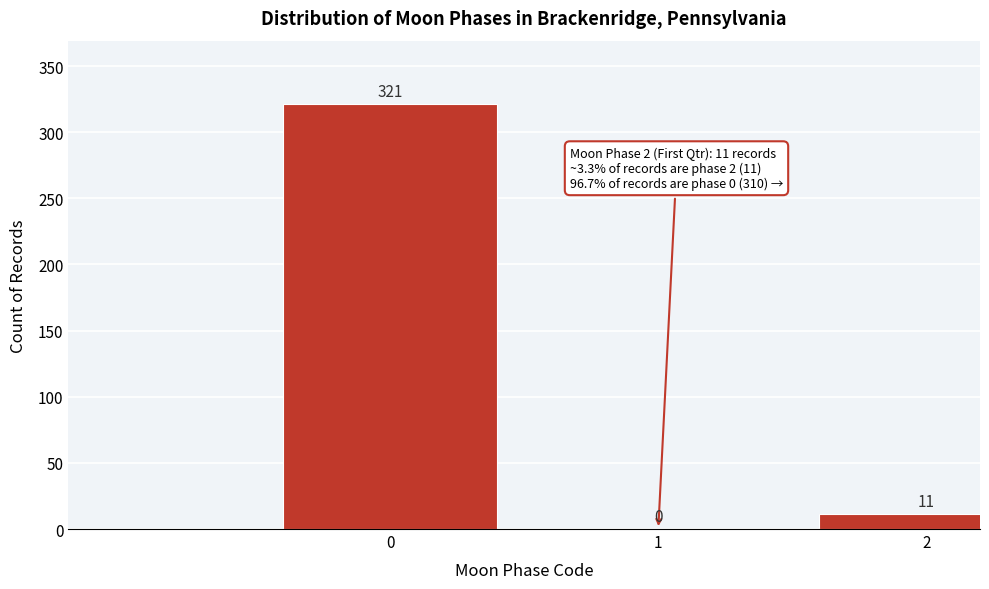

Read the value at 2.

11